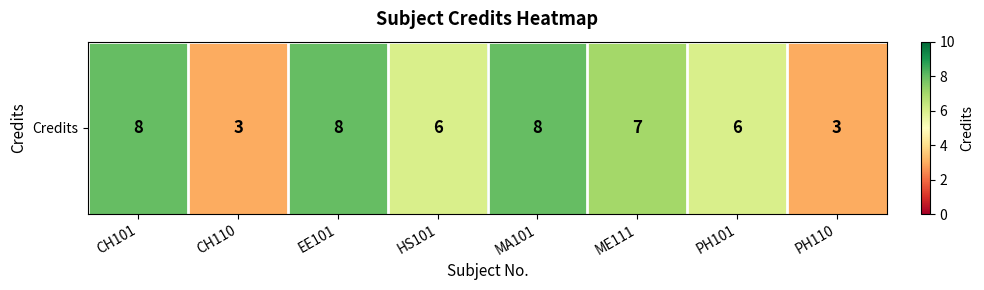

At which category does the chart reach its minimum across all series?

CH110